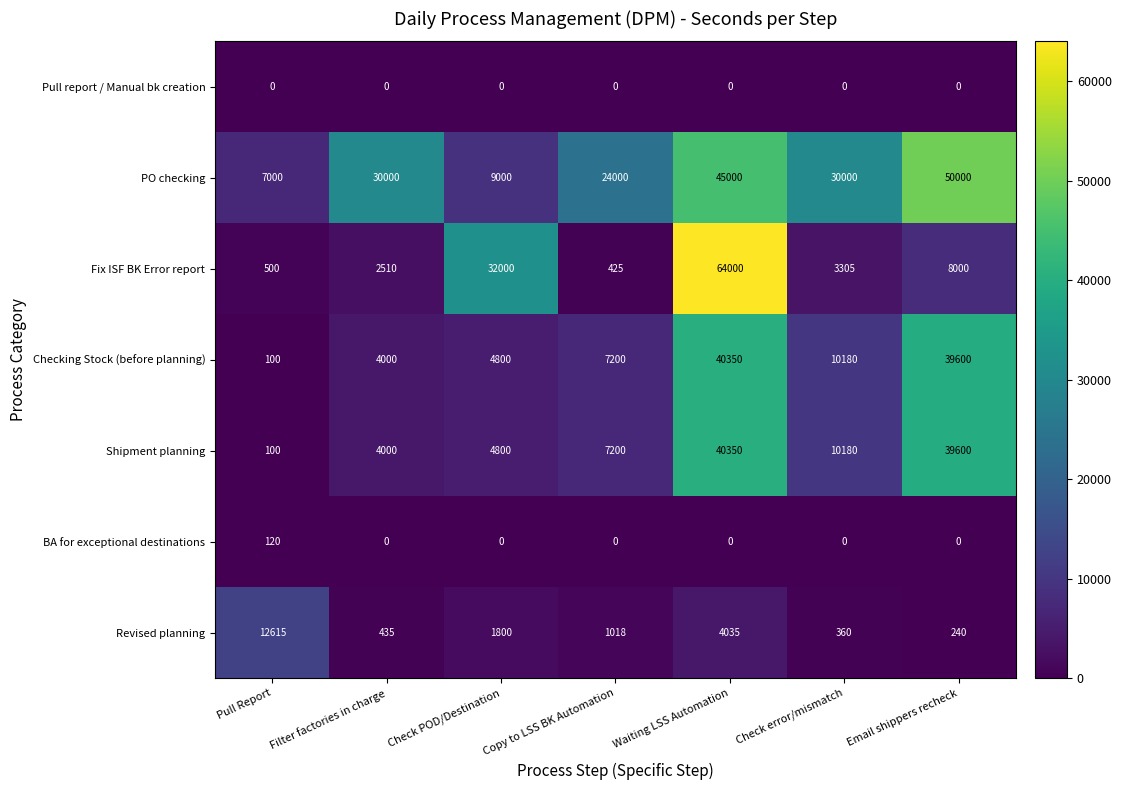

Which series has the largest total across all categories?

PO checking